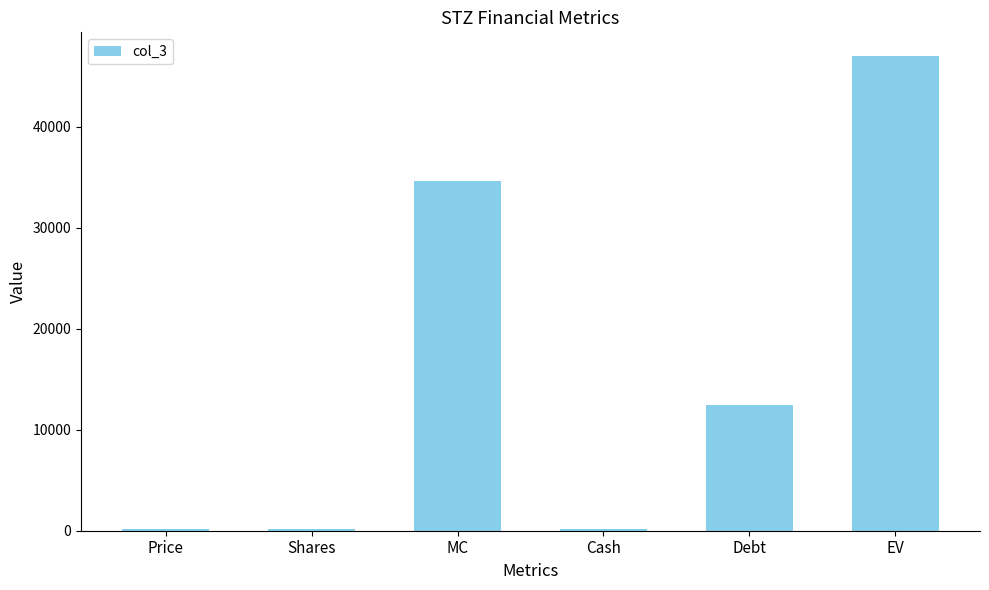

Are the bars grouped side by side (vs. stacked)?

No